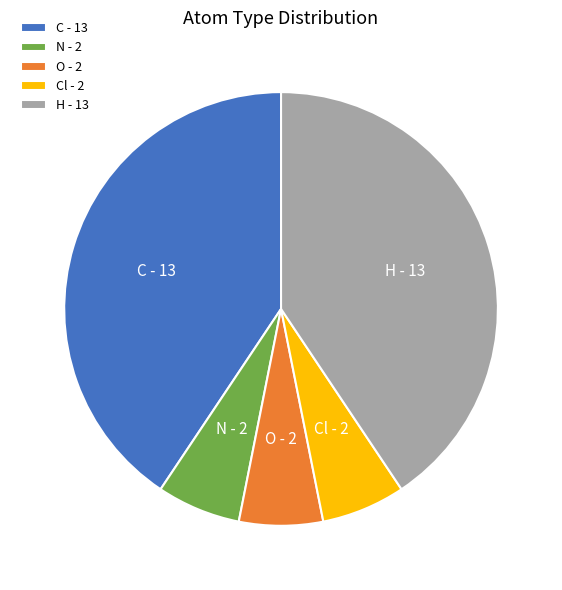

What is the ratio of the value at C - 13 to the value at N - 2?

6.5